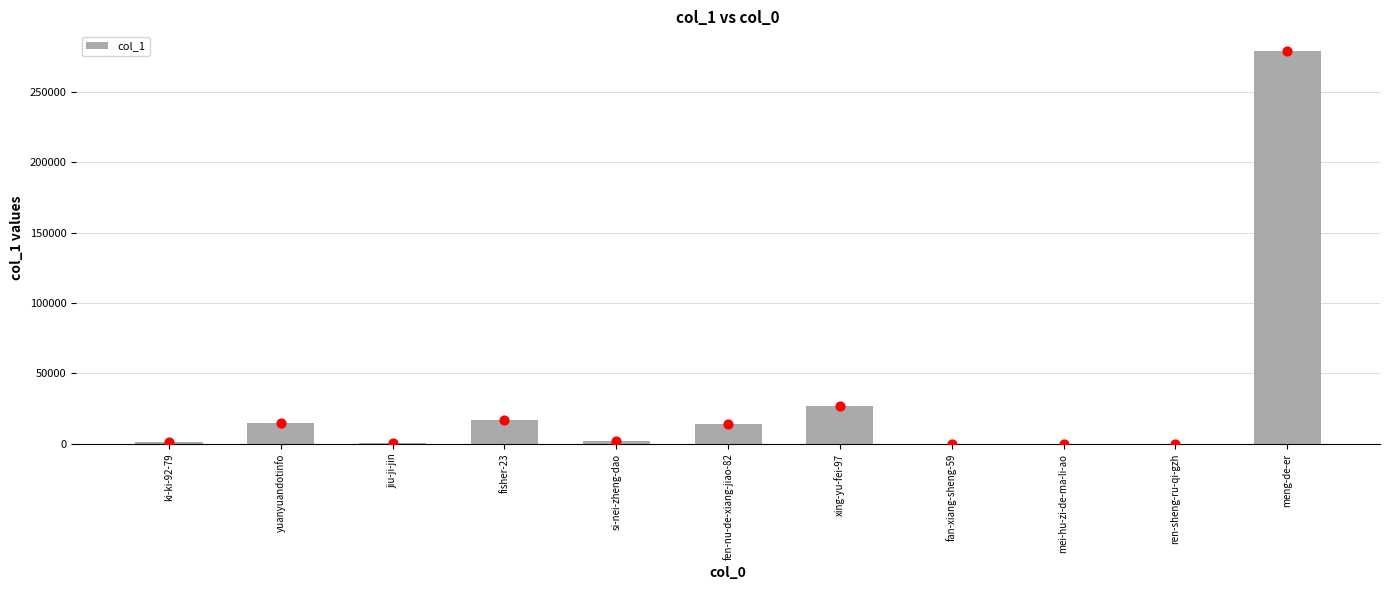

Which has a higher value, yuanyuandotinfo or fisher-23?

fisher-23